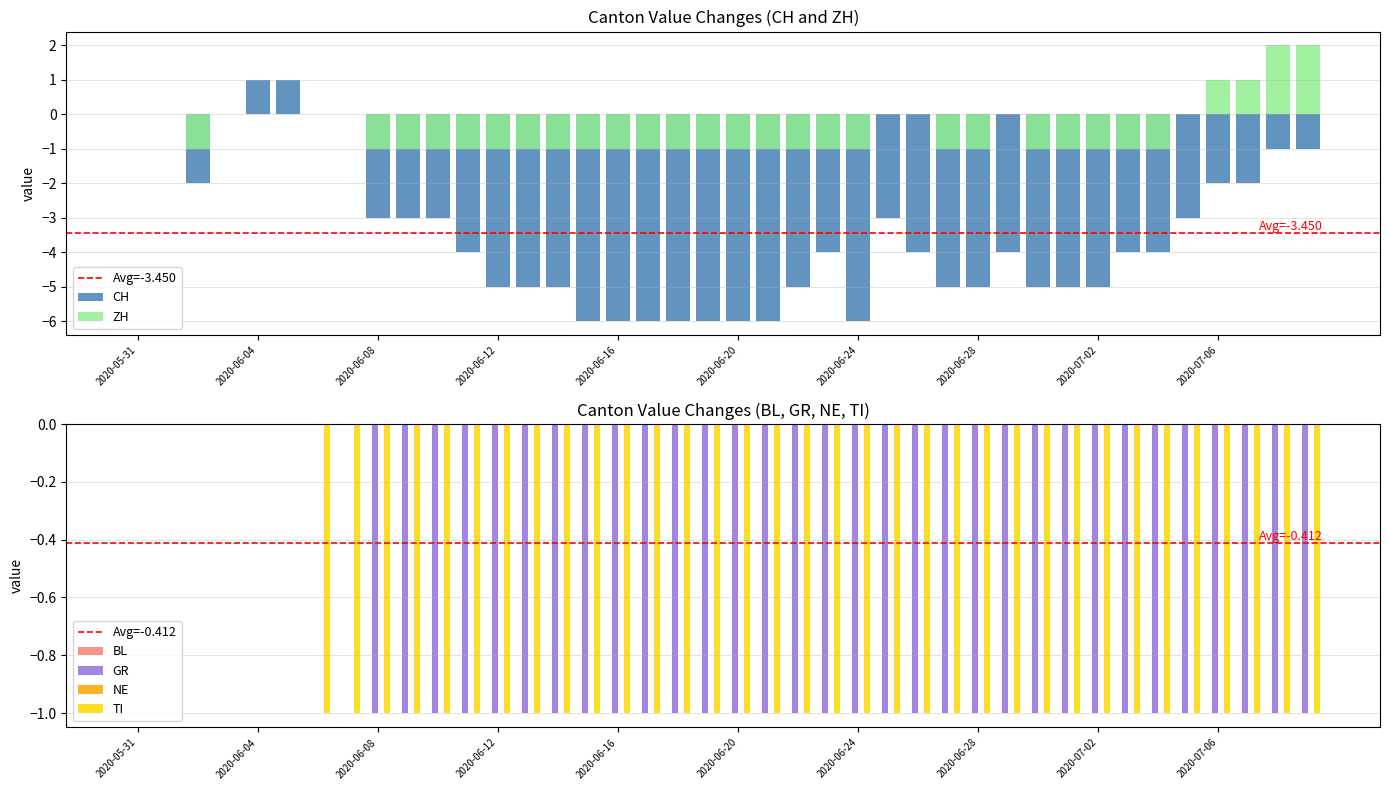

What is the spread (max minus min) of values at 2020-06-16?

5